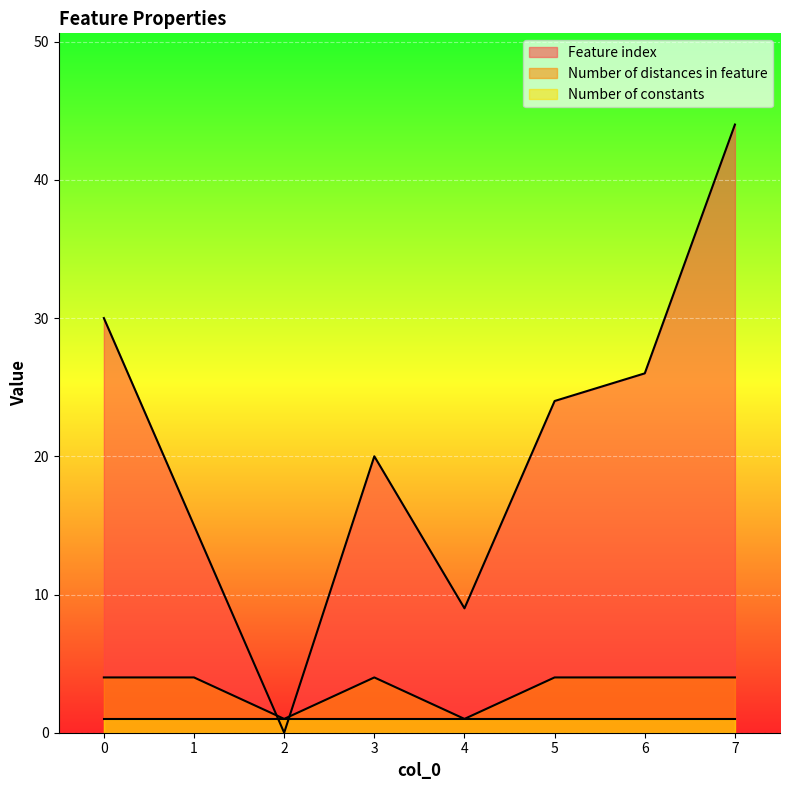

At which category does the chart reach its peak across all series?

7